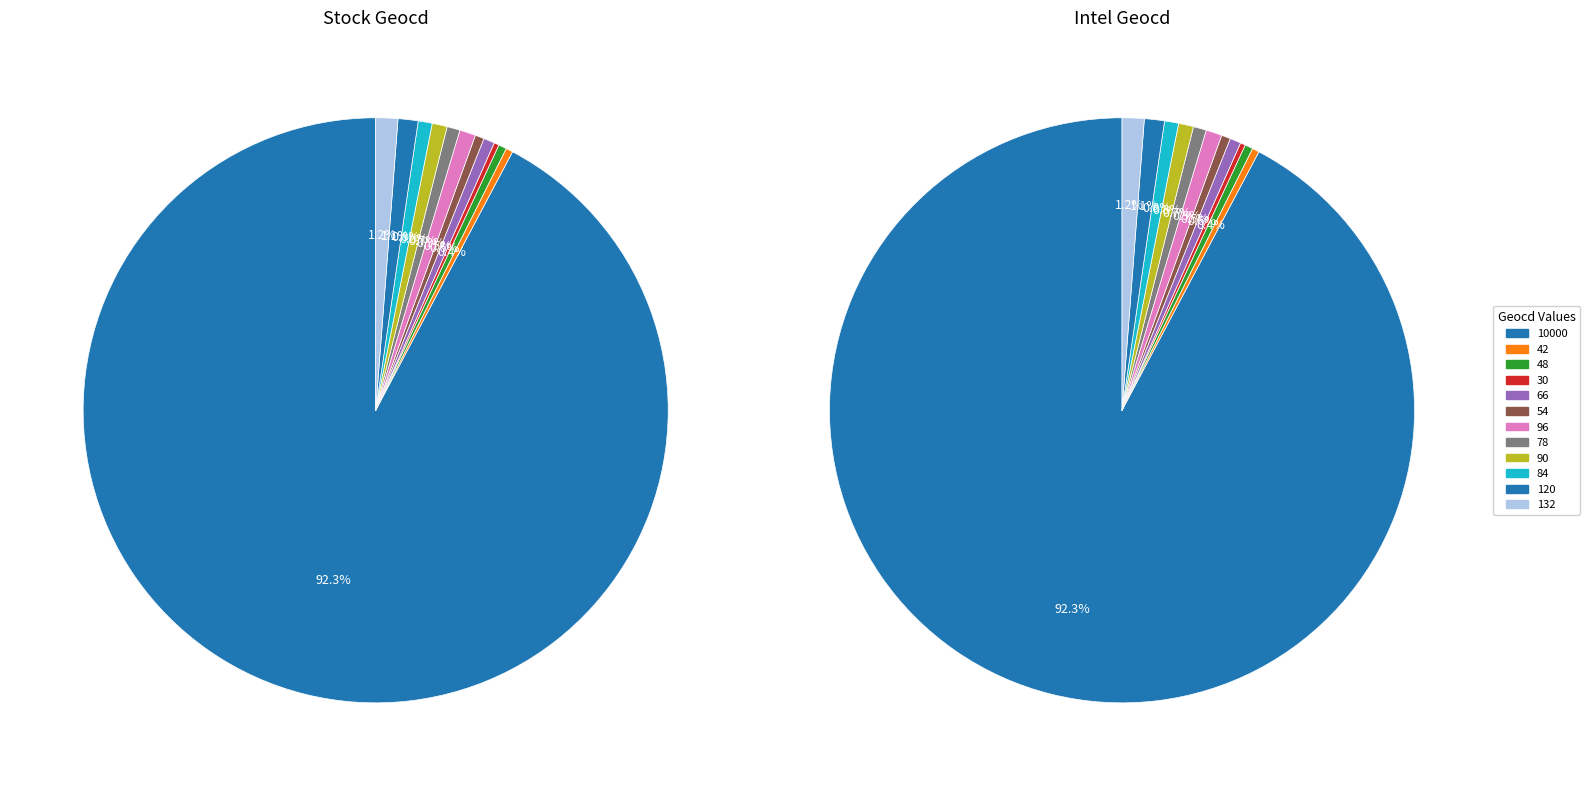

Combined, do geocd_16 and geocd_14 account for over 50%?

No